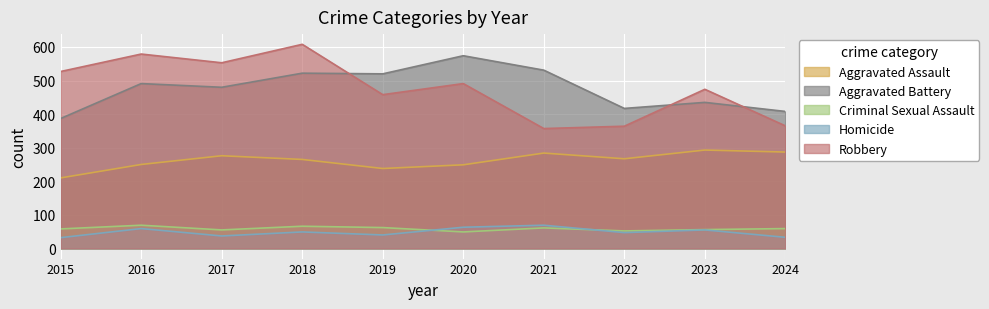

What is the sum of all Homicide values?

484